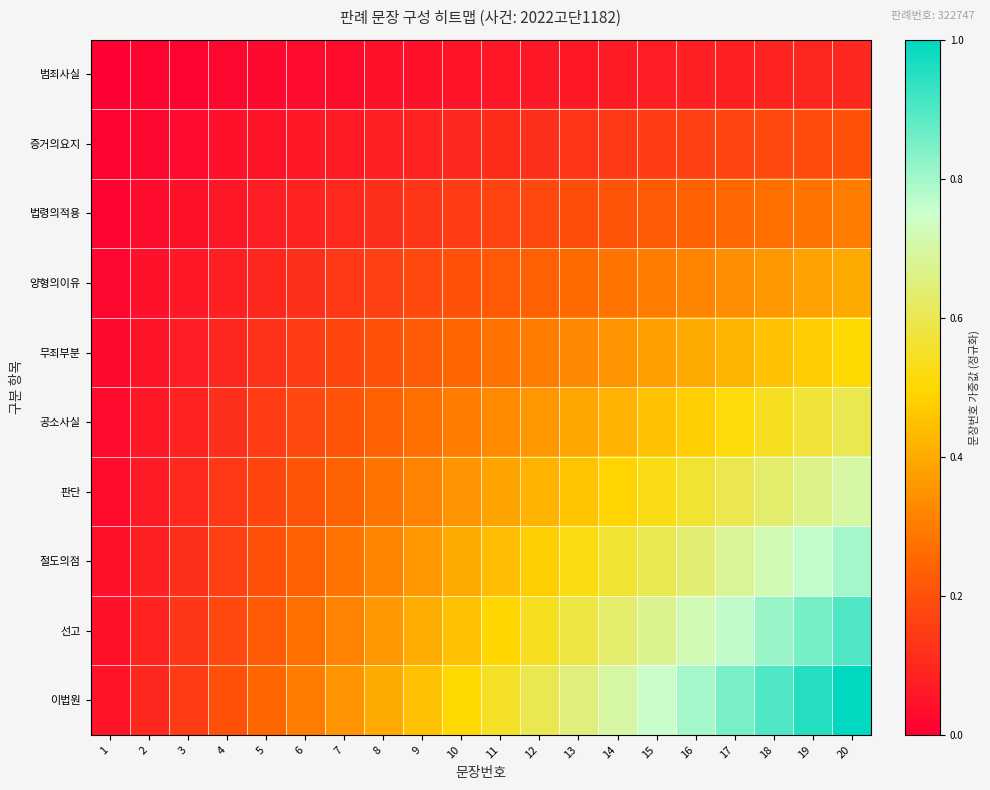

What is the total value across all series at 8?

2.2